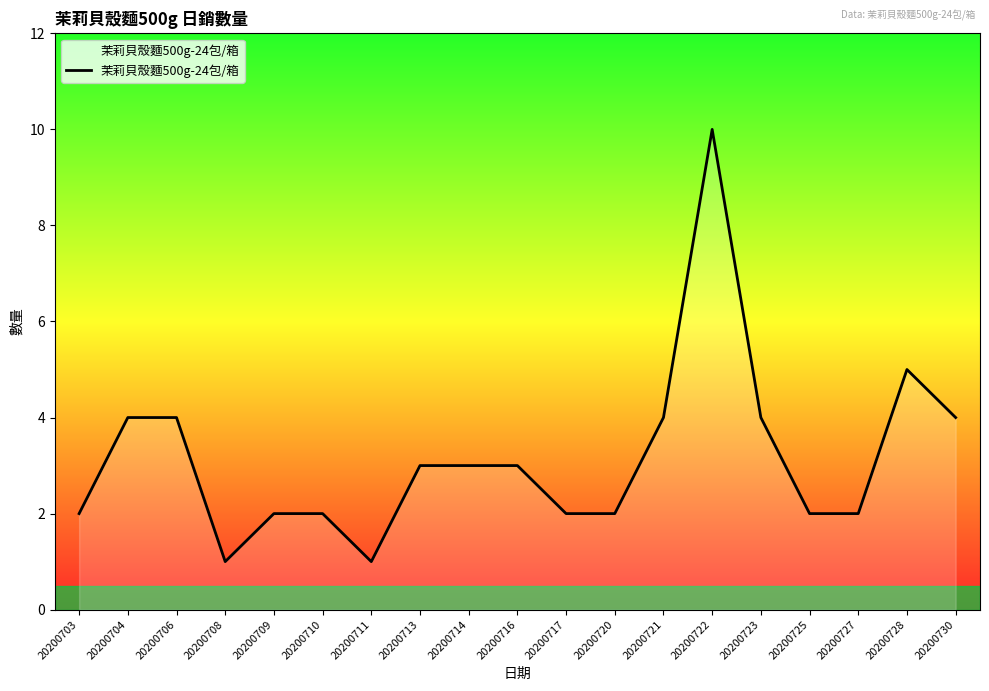

Where does the data first go above 3?

20200704